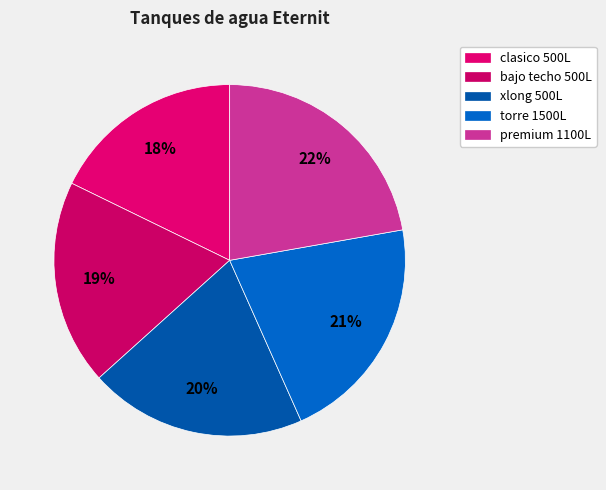

To the nearest percent, what is the difference between the largest and smallest slice percentages?

4%